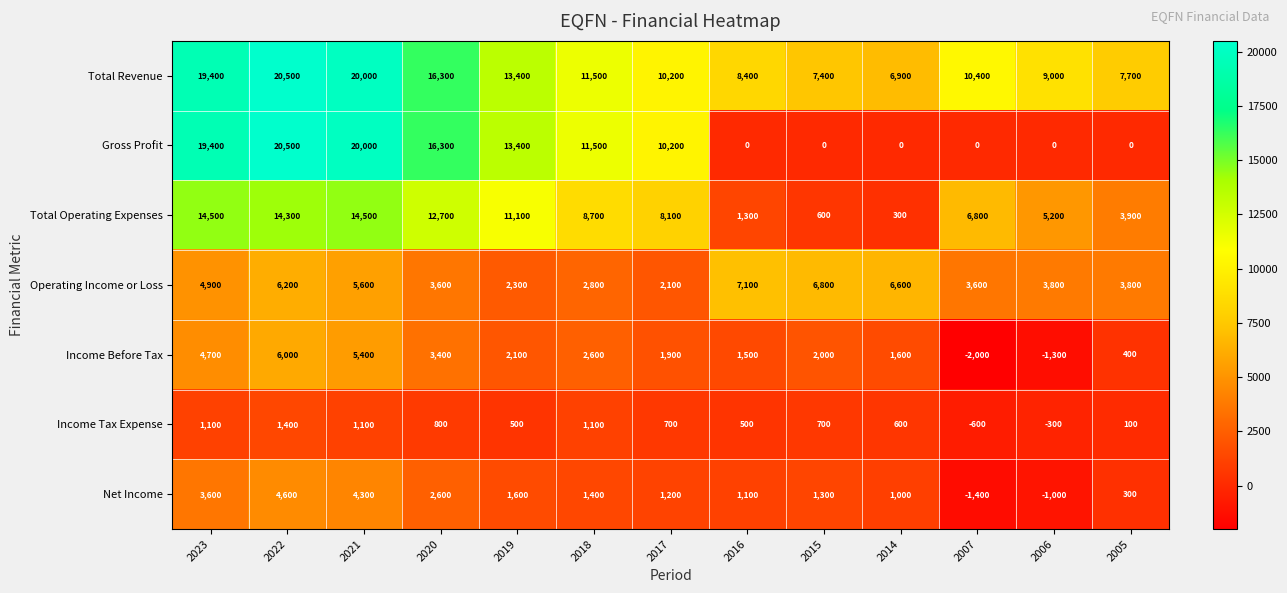

How many categories are shown in the chart?

13